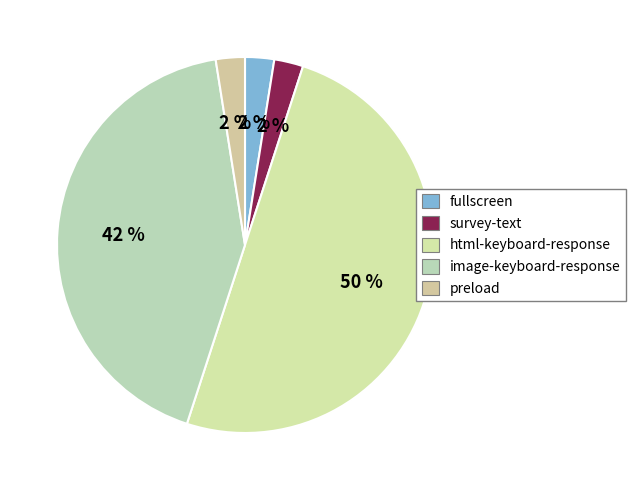

Which slice is the largest?

html-keyboard-response